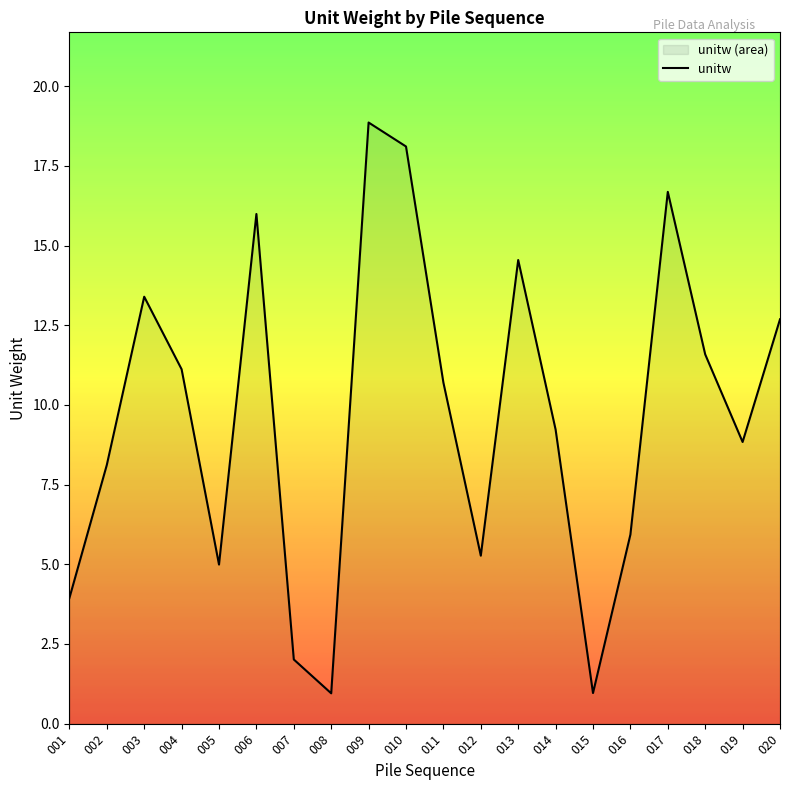

Reading right to left, what are all the values shown in this chart?

020=12.7	019=8.8	018=11.6	017=16.7	016=5.9	015=1.0	014=9.2	013=14.5	012=5.3	011=10.7	010=18.1	009=18.9	008=1.0	007=2.0	006=16.0	005=5.0	004=11.1	003=13.4	002=8.1	001=3.9